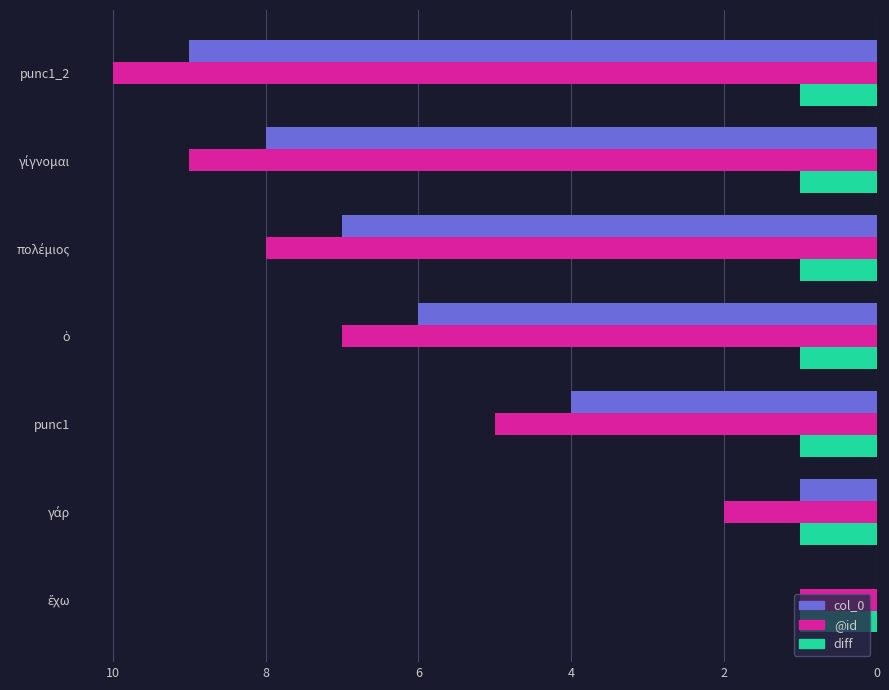

Is it true that @id equals 9 at punc1?

False